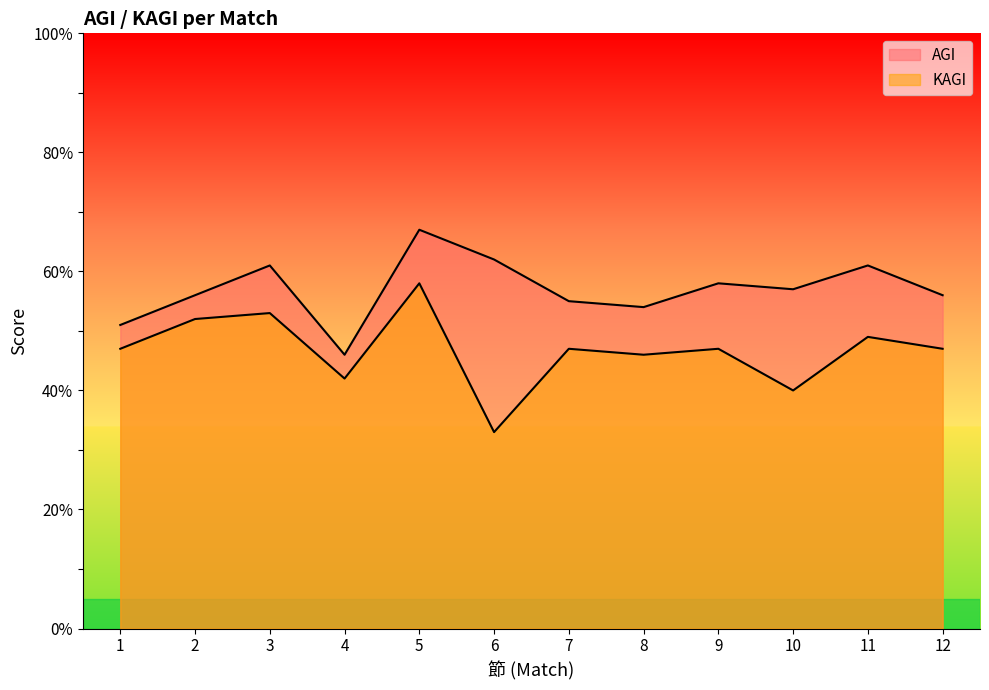

Which series has the widest spread of values?

KAGI